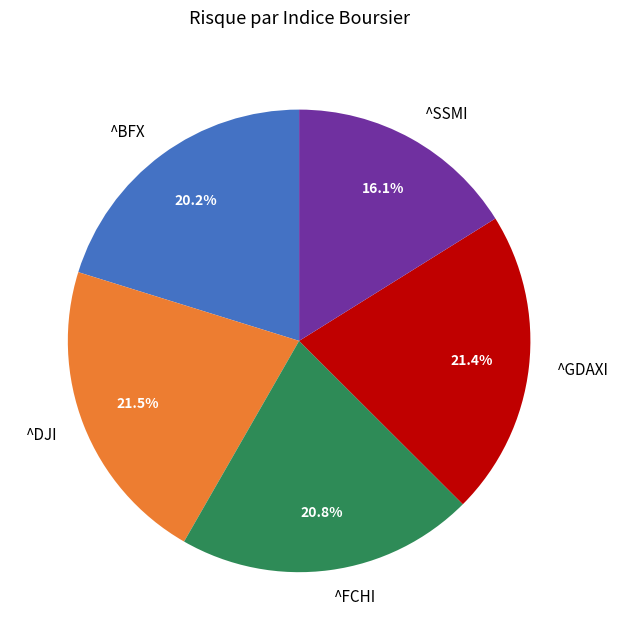

What is the smallest slice in the pie chart?

^SSMI